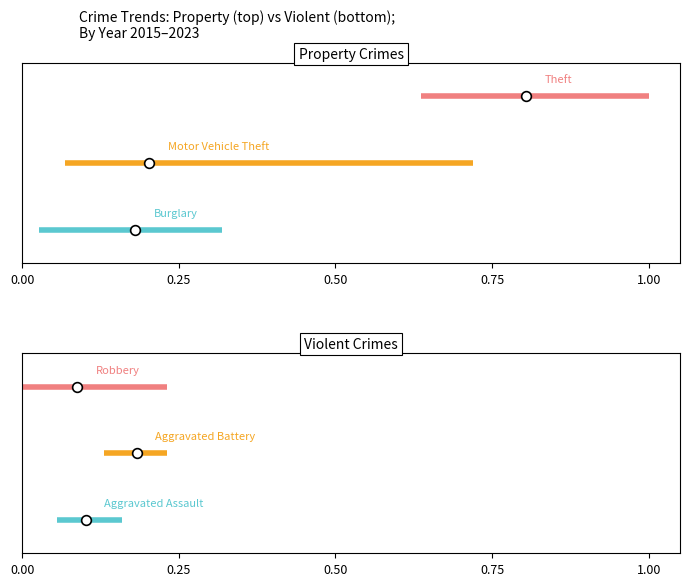

How many lines are shown in the chart?

6